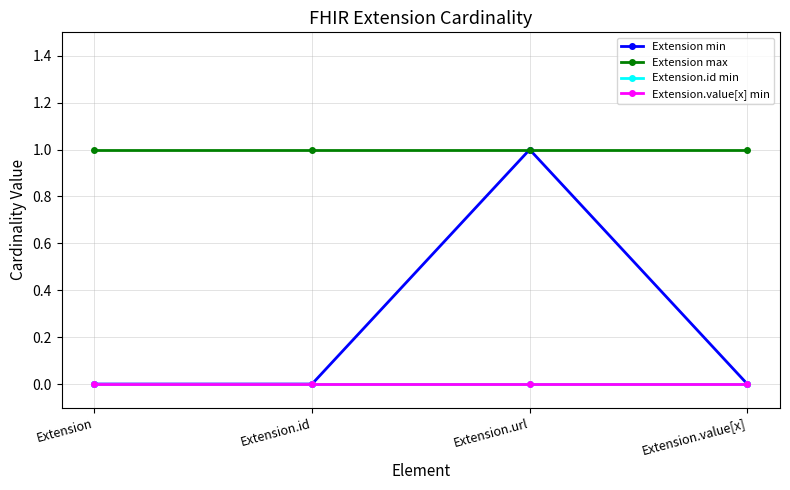

Is the value of Extension.id min at Extension.url greater than the value of Extension.value[x] min at Extension.url?

No